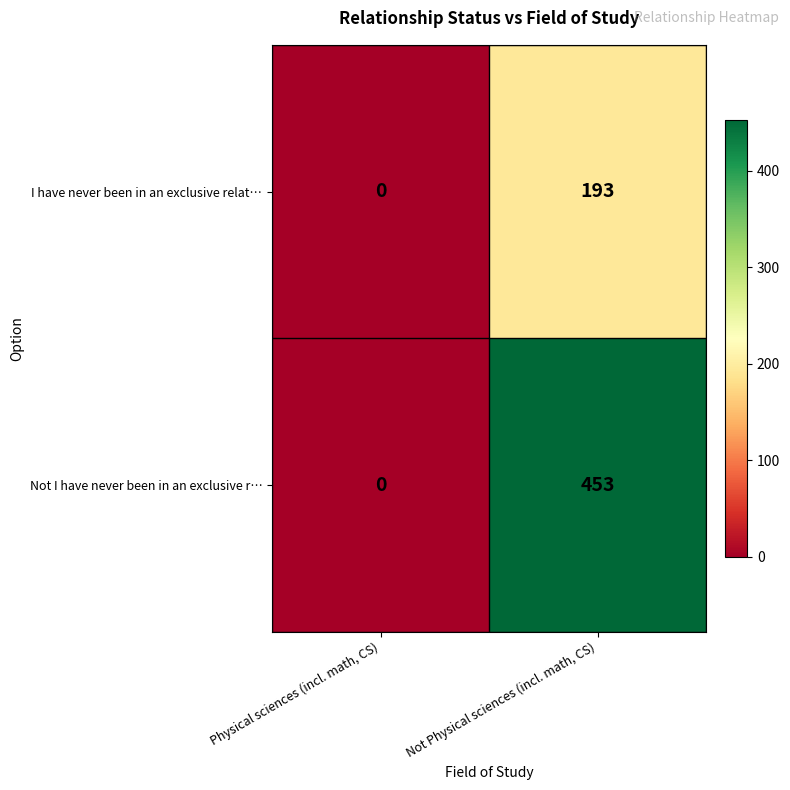

What is the sum of the Not I have never been in an exclusive r… values at Not Physical sciences (incl. math, CS) and Physical sciences (incl. math, CS)?

453